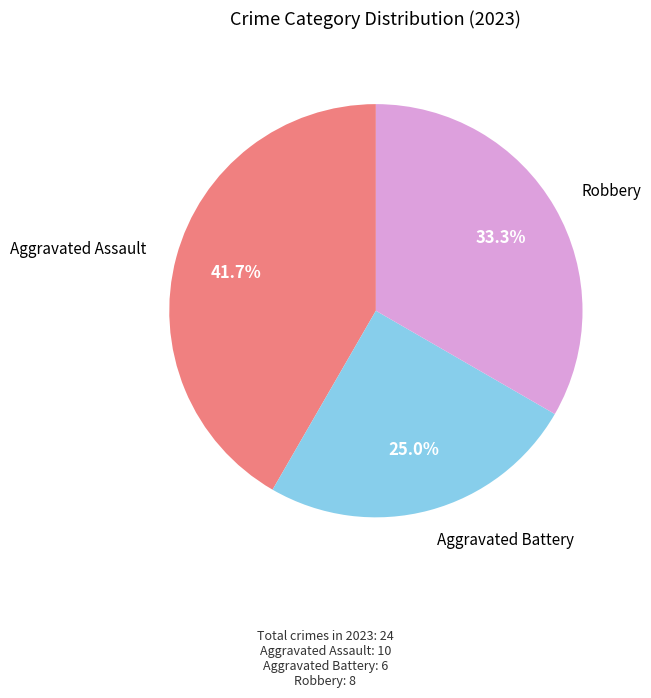

Is there a majority slice in this chart?

No